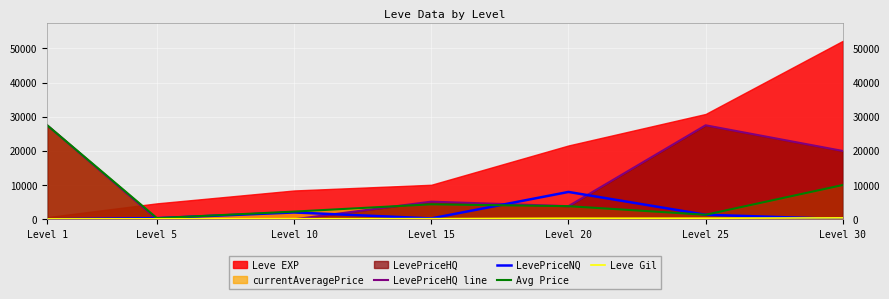

Which category has the highest value in the LevePriceNQ series?

Level 20